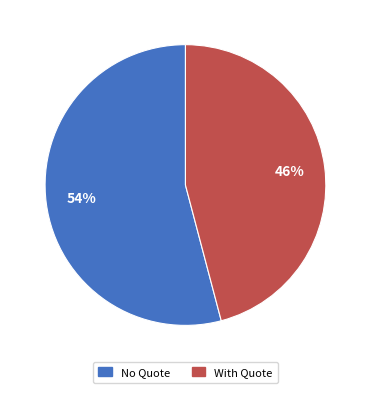

What percentage is the With Quote slice, to the nearest percent?

46%